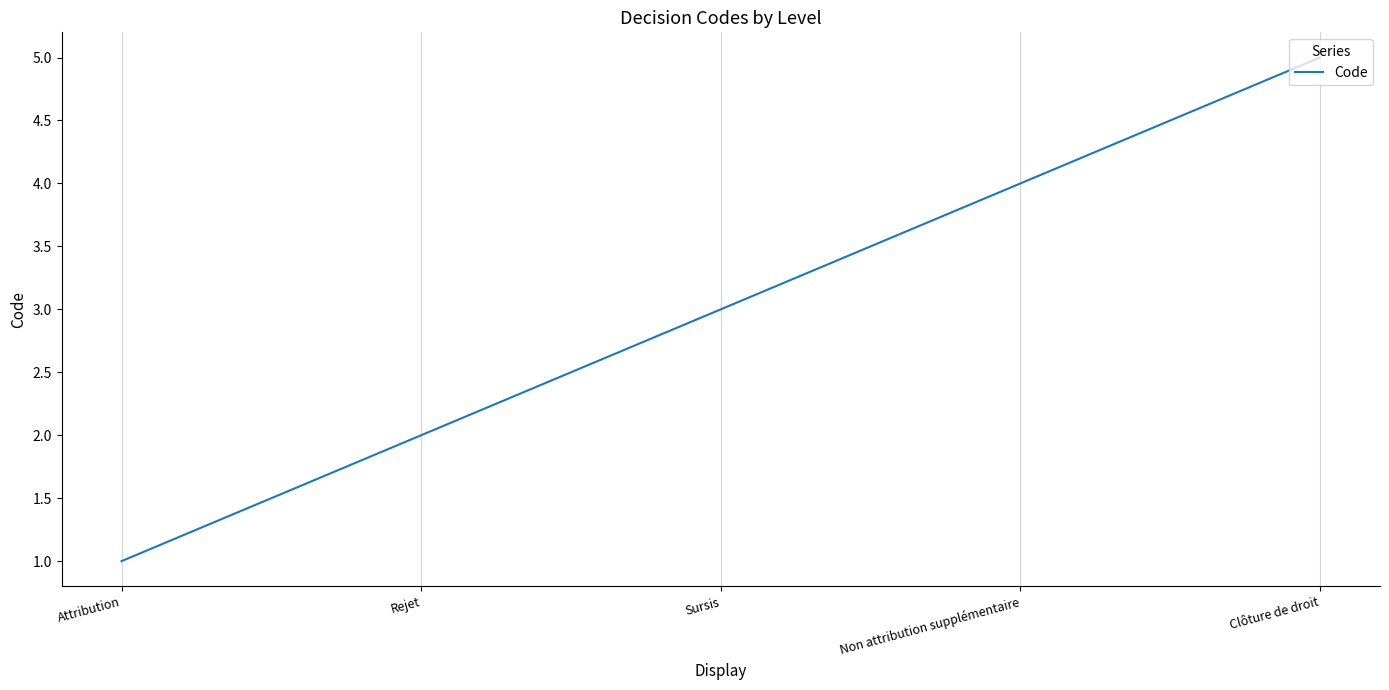

List the labels in order of value, largest first.

Clôture de droit, Non attribution supplémentaire, Sursis, Rejet, Attribution